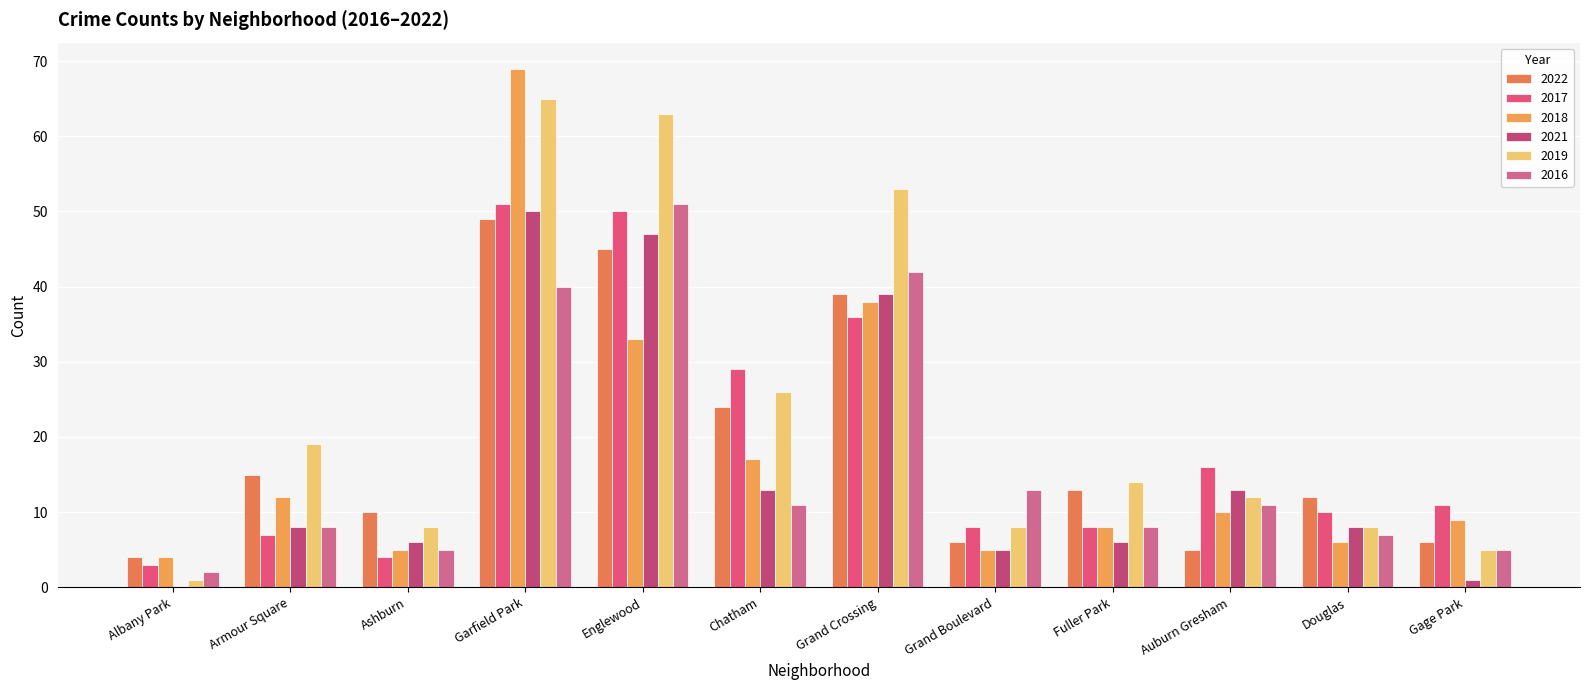

How many categories are shown in the chart?

12